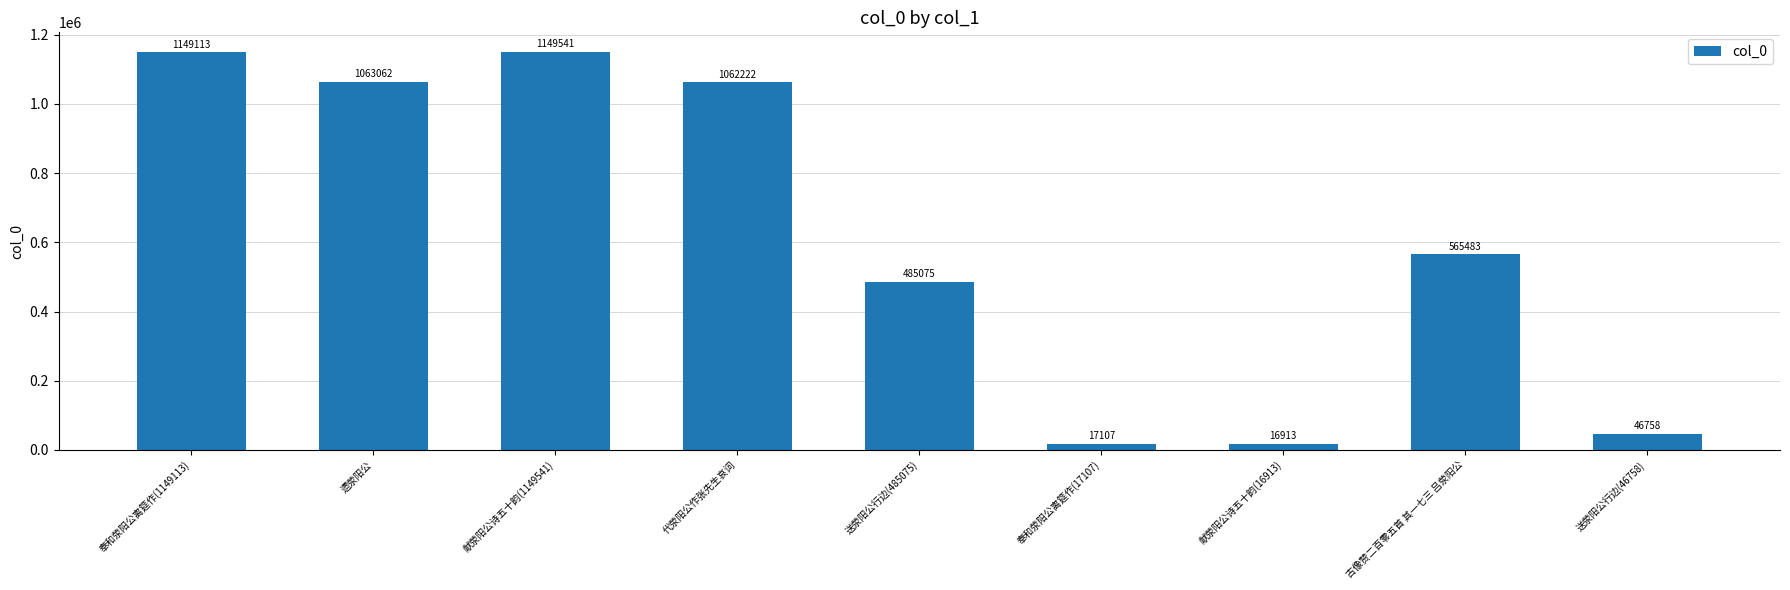

What is the difference between the maximum and minimum values?

1132628